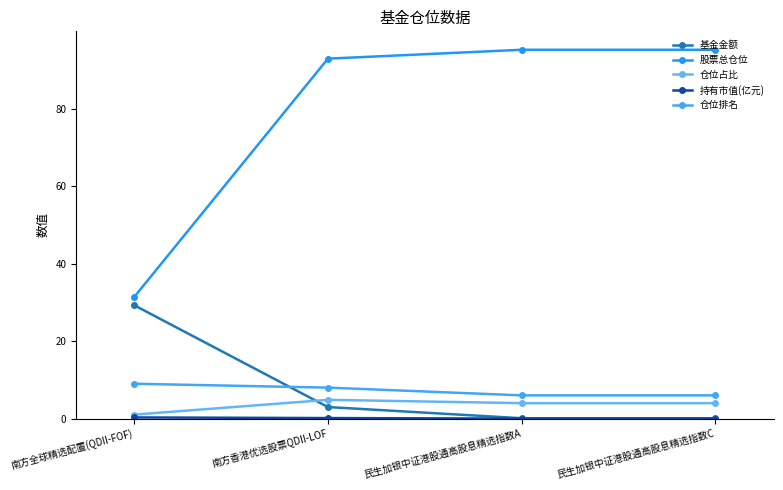

How many lines are shown in the chart?

5